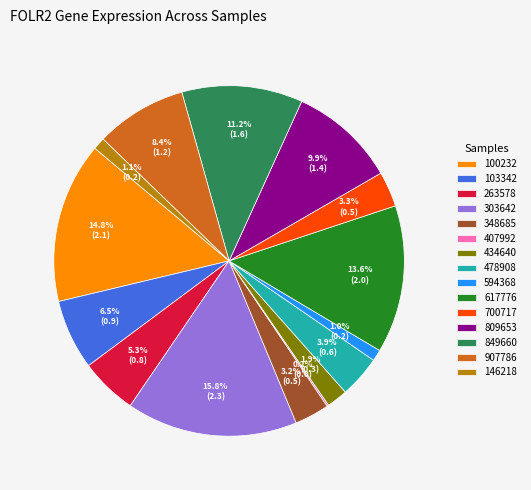

What portion of the pie excludes 849660?

88.8%